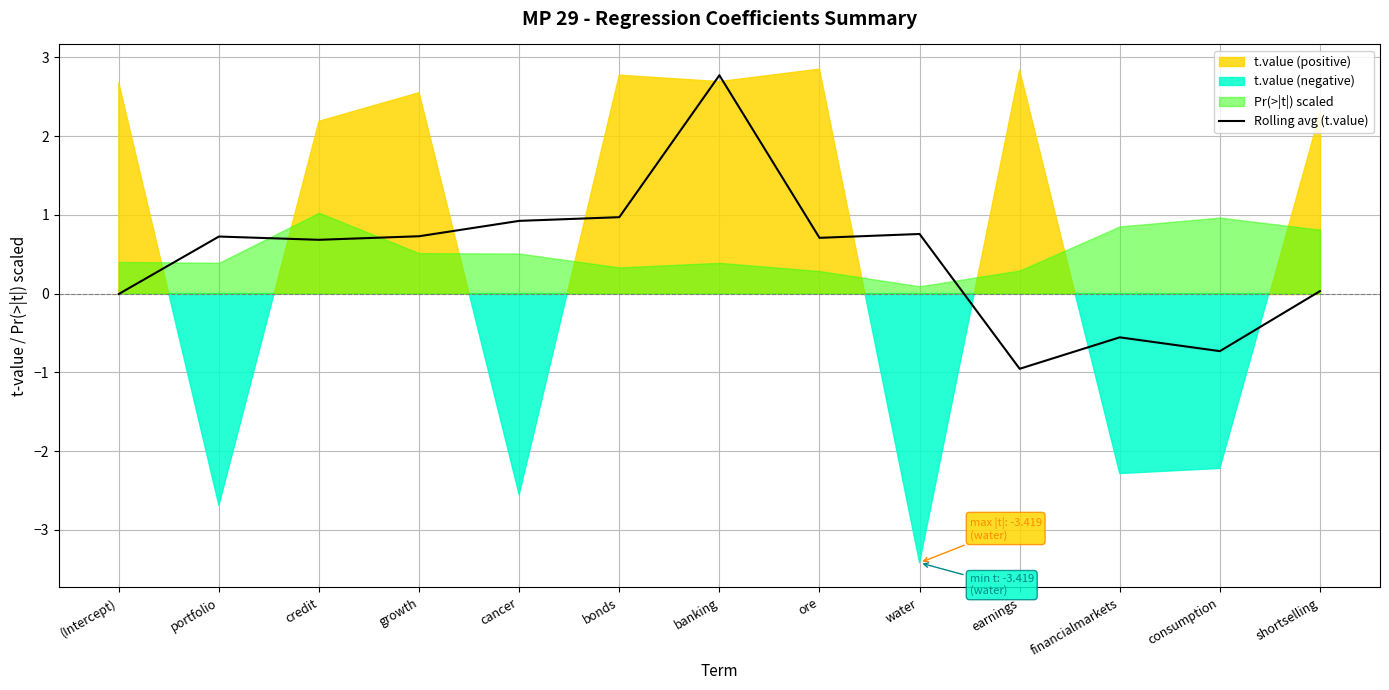

Read the value at financialmarkets.

-0.6